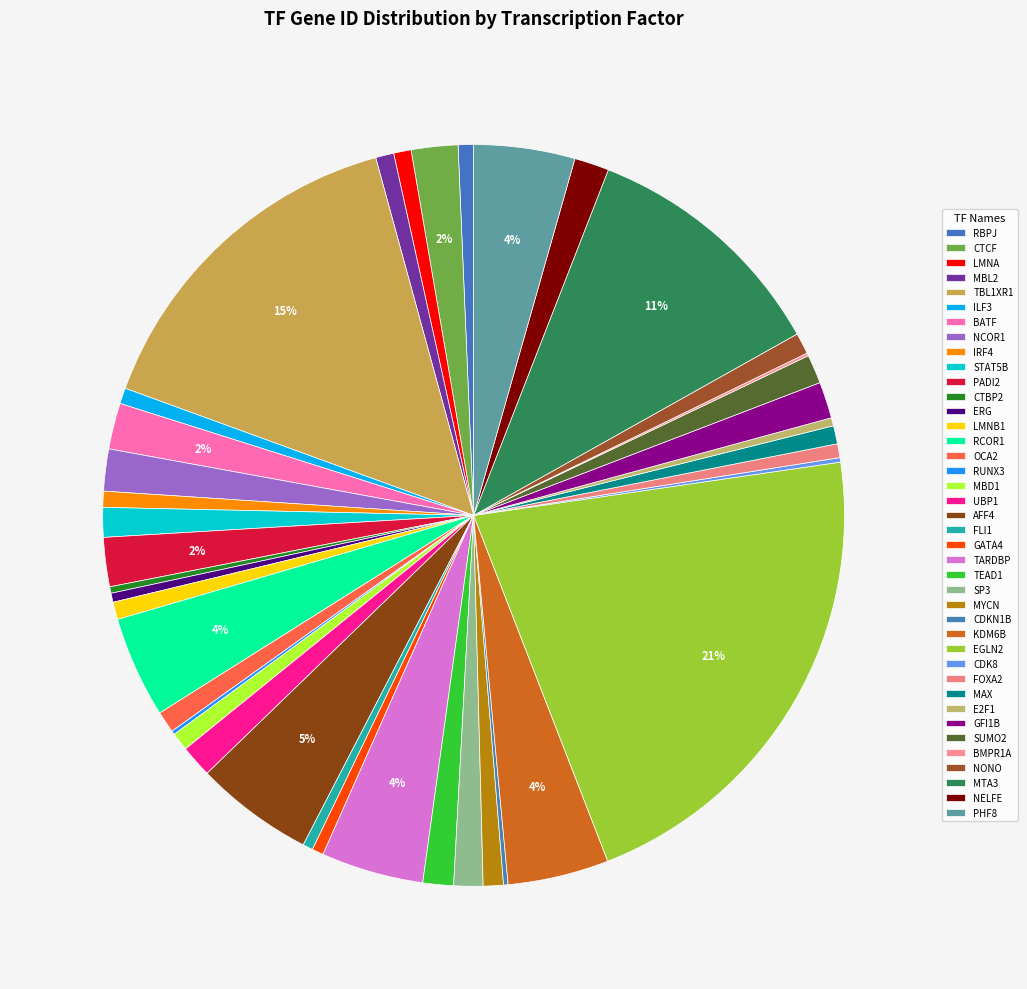

To the nearest percent, what portion does PADI2 represent?

2%